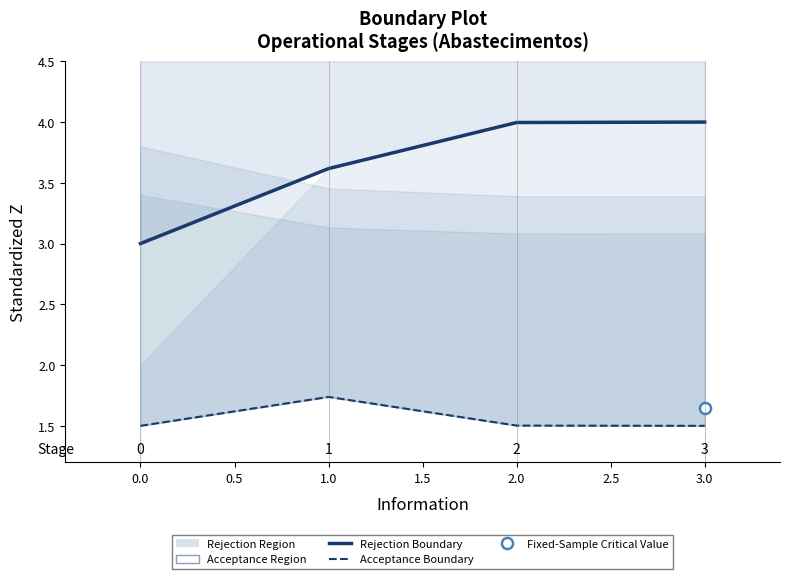

Count the number of data series in this chart.

2